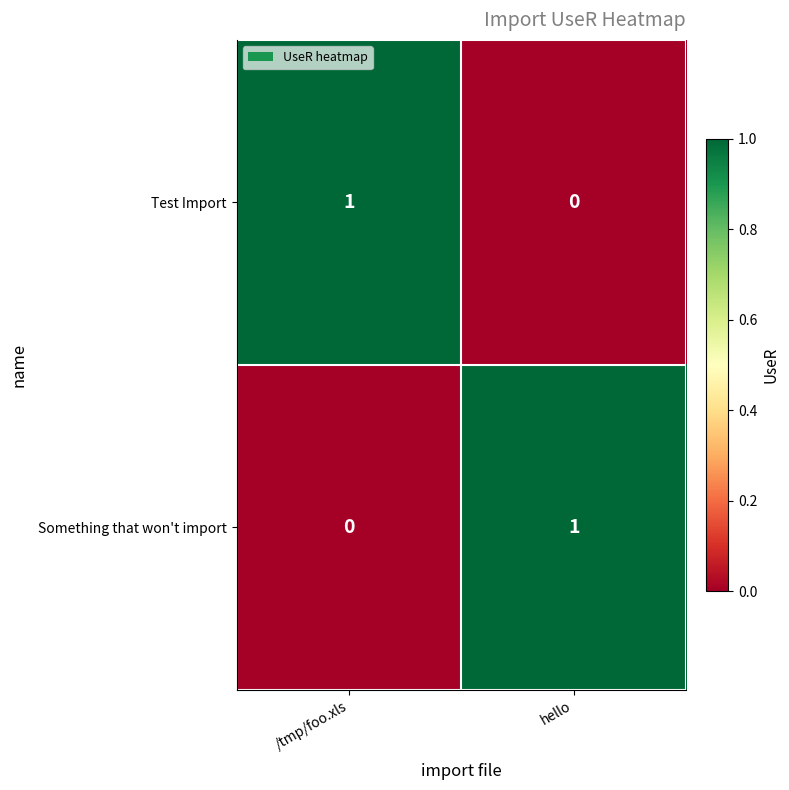

How many categories are shown in the chart?

2